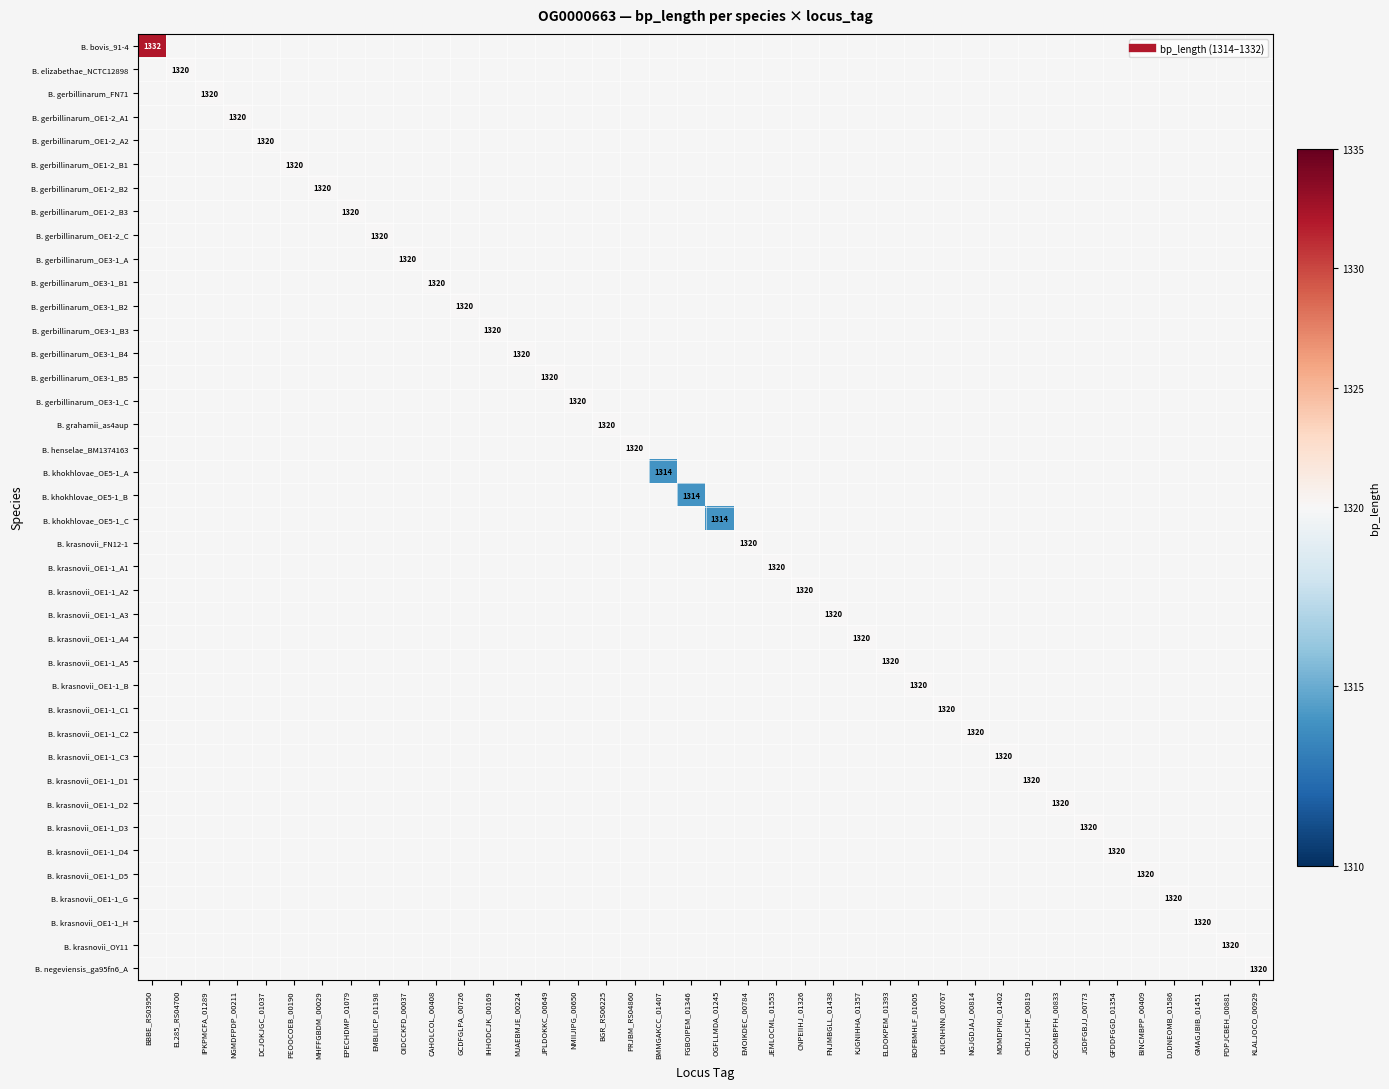

Which label corresponds to the smallest value in the chart?

BMMGAKCC_01407